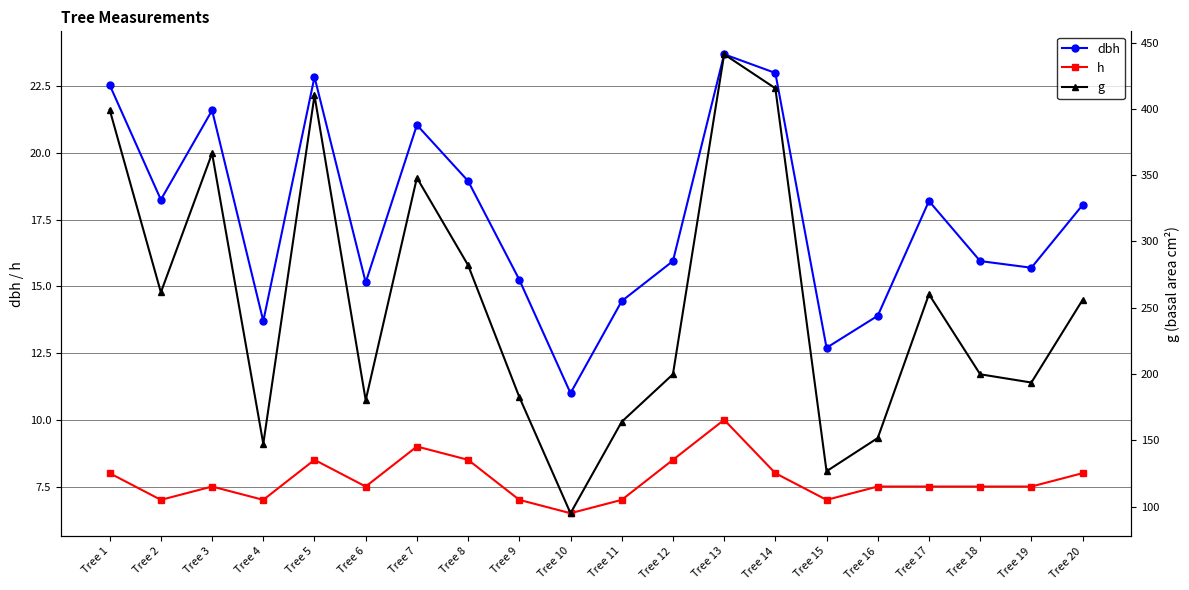

At how many categories does at least one series exceed 89?

20